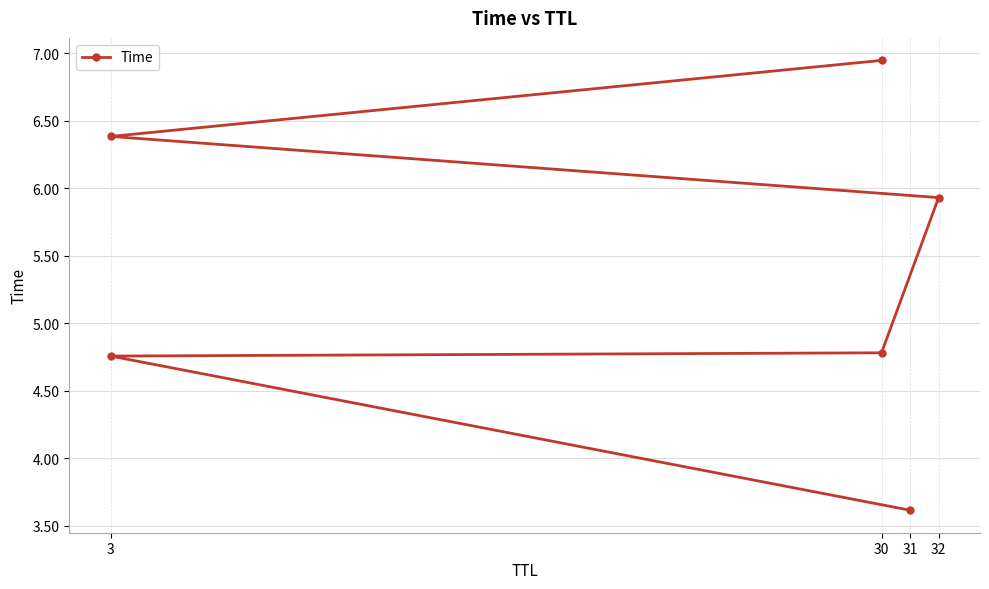

What is the label of the 3rd point from the left?

30